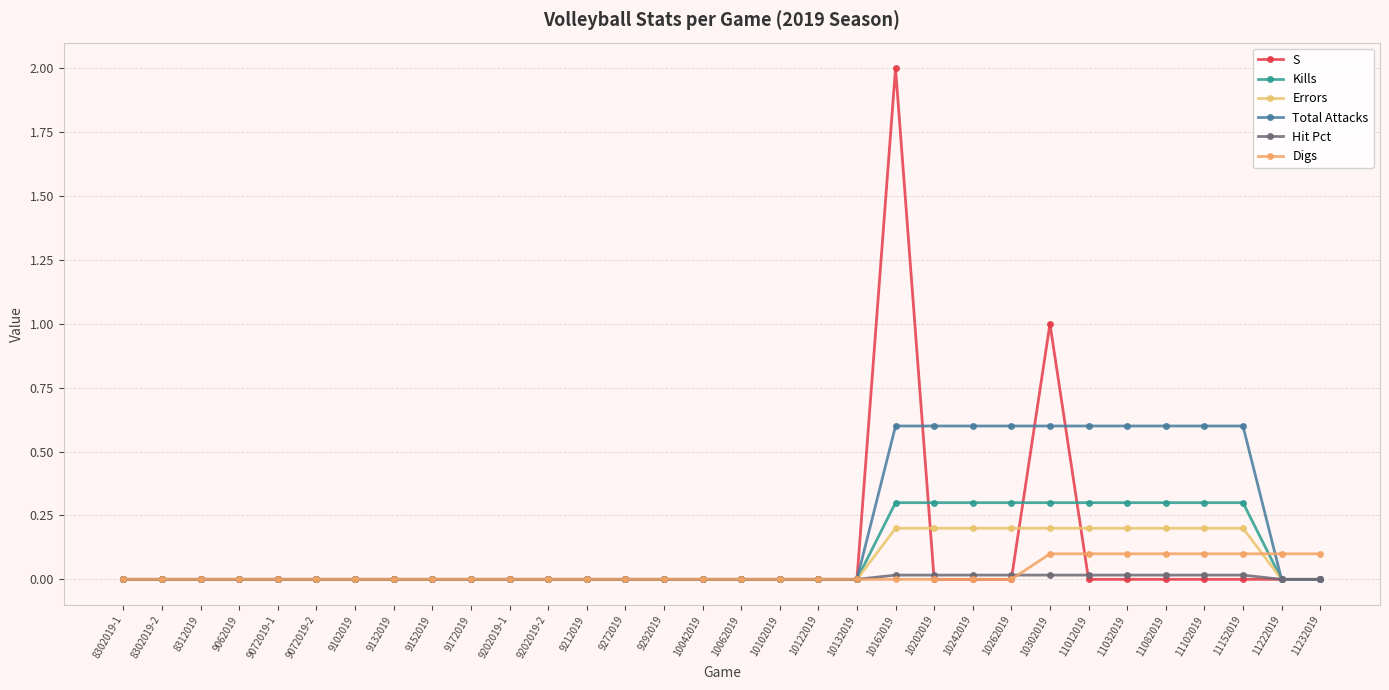

Count the number of categories in the chart.

32